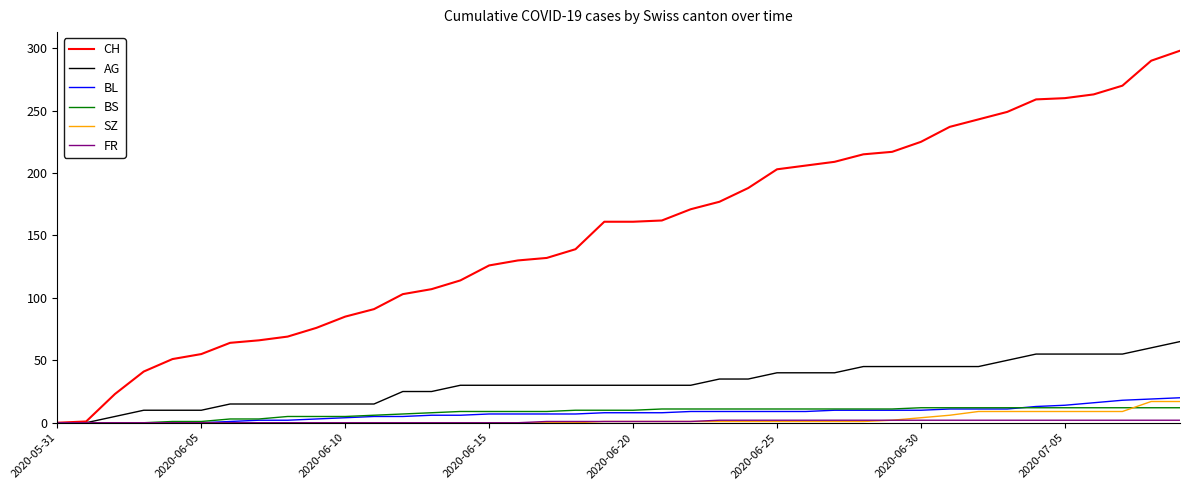

Which series has the largest total across all categories?

CH